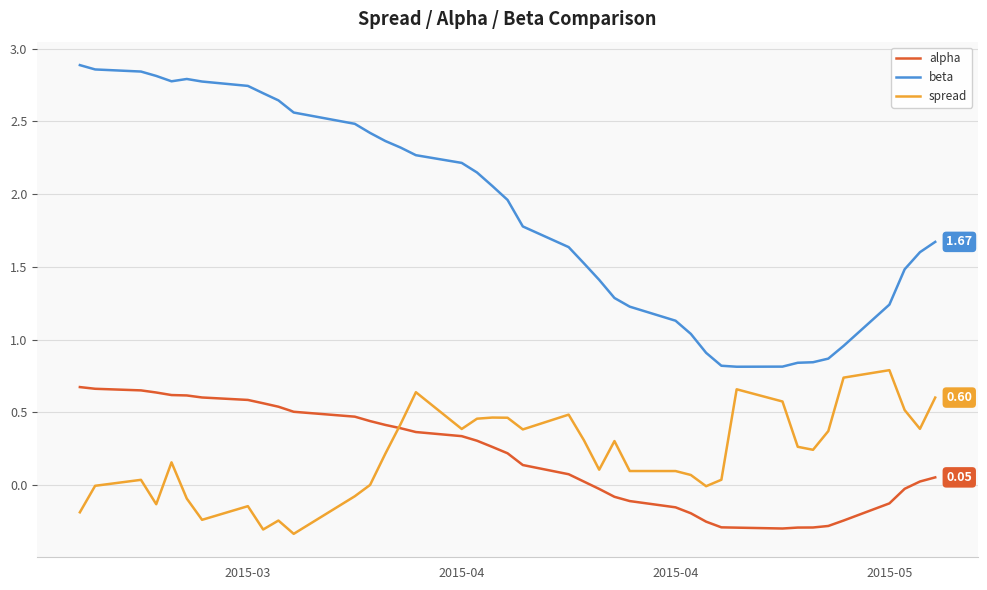

Which series has the widest spread of values?

beta